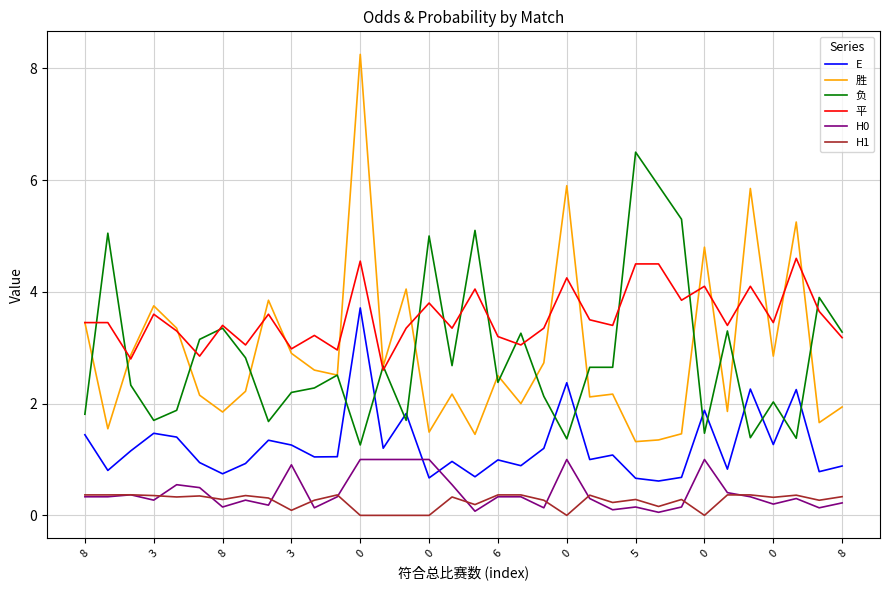

True or false: E and 平 cross at least once.

False